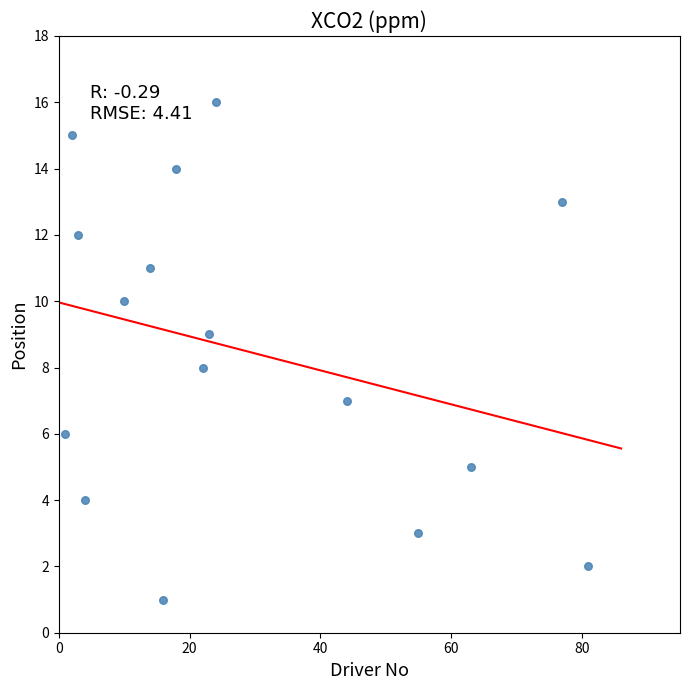

What is the range of X values (max minus min)?

80